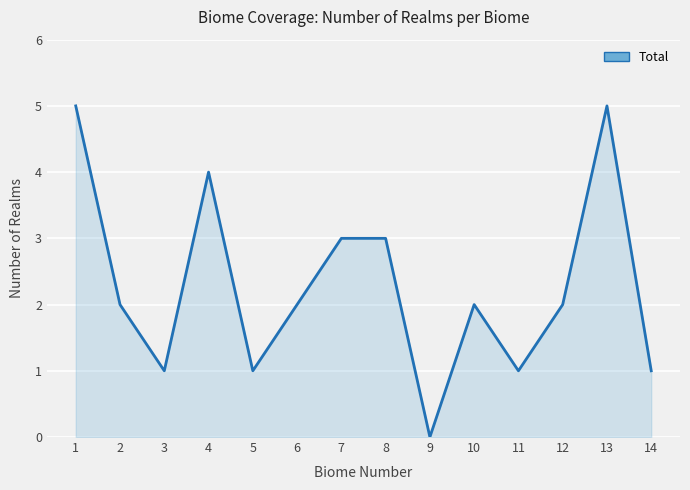

What is the difference between the maximum and minimum values?

5